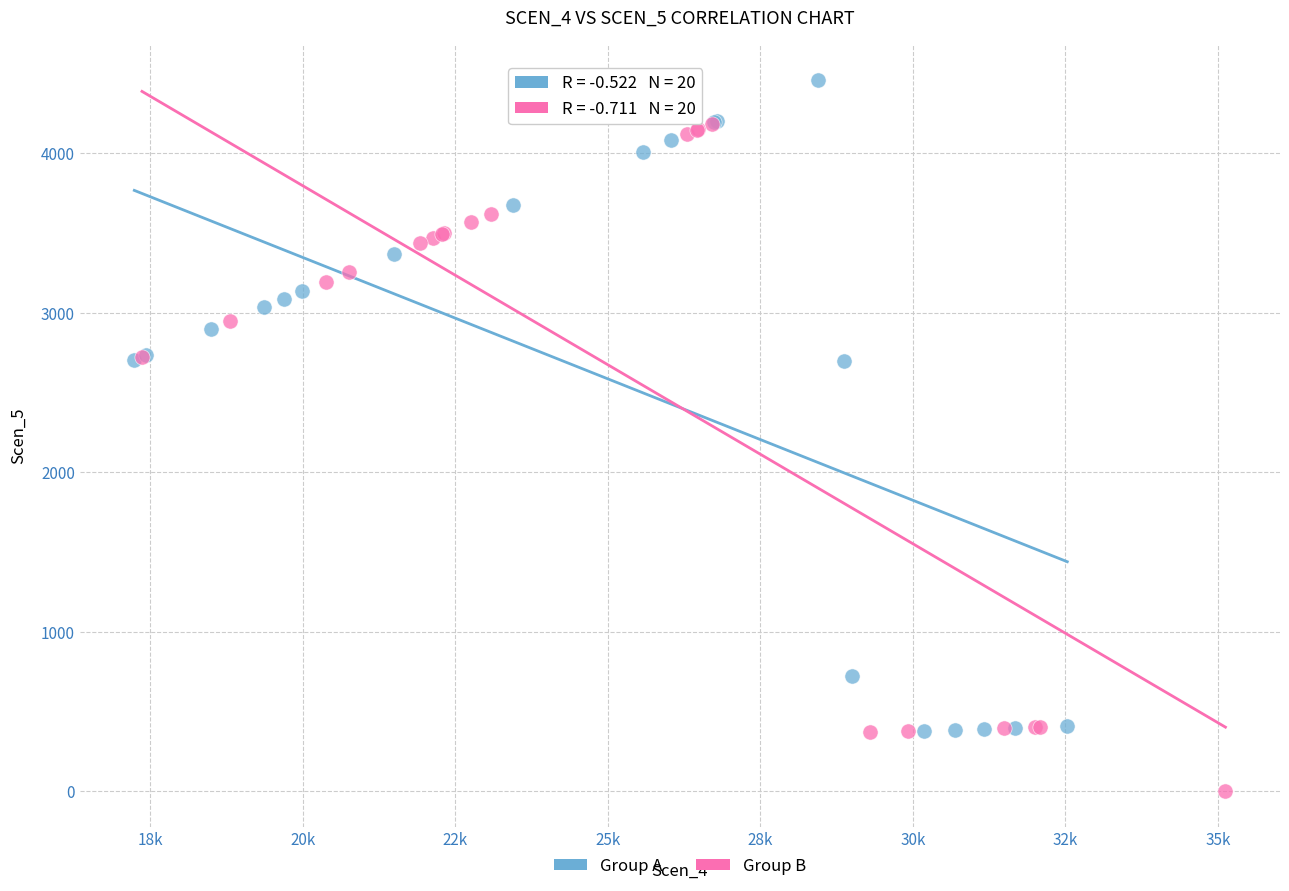

What are all the series names shown in the legend?

Group A, Group B